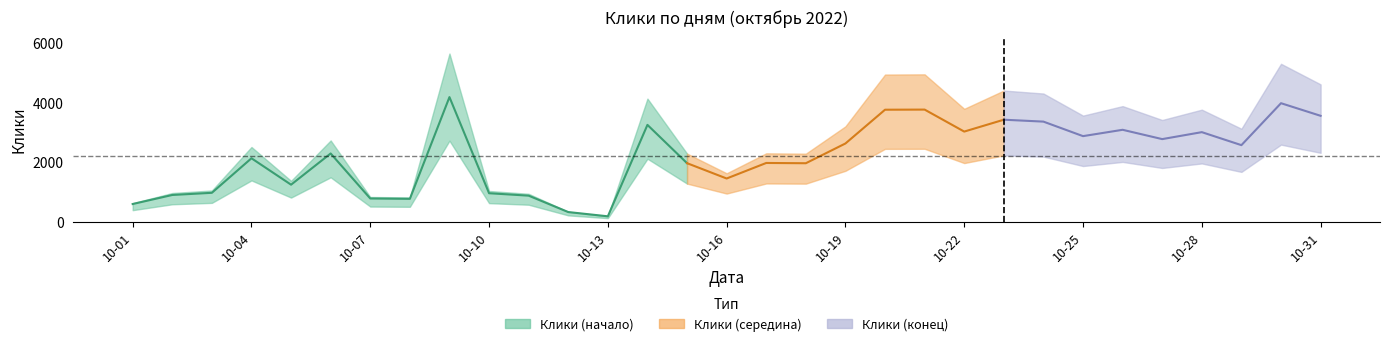

Reading left to right, what are all the values shown in this chart?

589	893	966	2127	1239	2288	775	763	4183	952	870	319	176	3249	1962	1447	1969	1960	2624	3759	3763	3024	3423	3359	2871	3084	2771	3005	2568	3978	3554